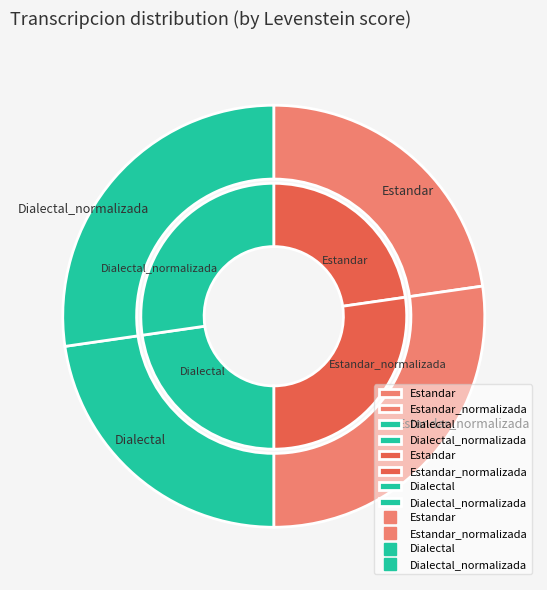

To the nearest percent, what percentage of the pie is Dialectal_normalizada?

27%